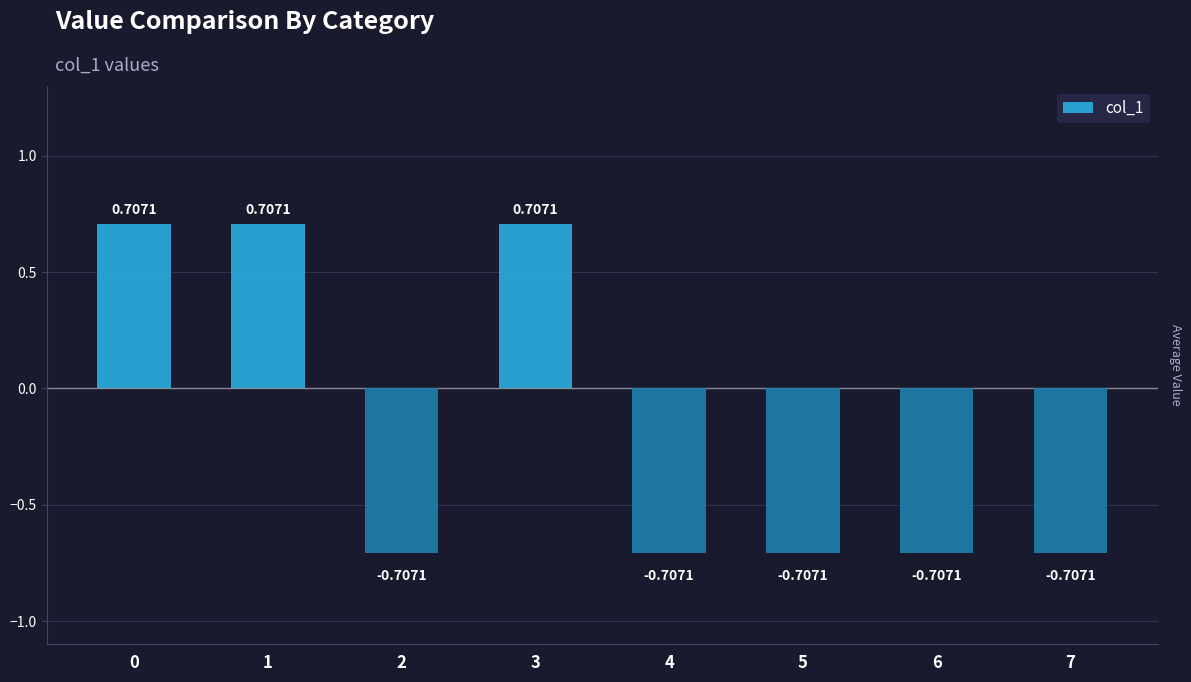

What is the difference between the maximum and minimum values?

1.4